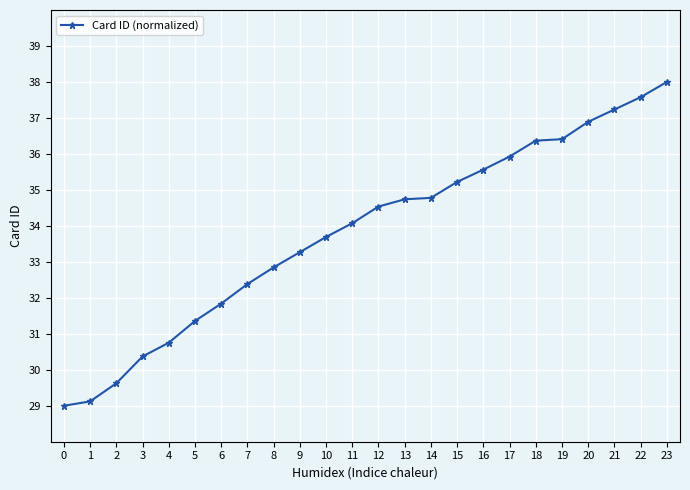

True or false: the data shows 31.8 at 6.

True